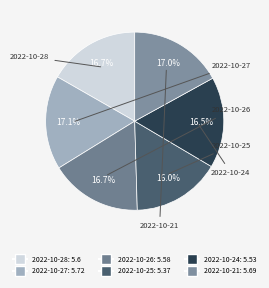

Is there any slice that represents more than half of the pie?

No